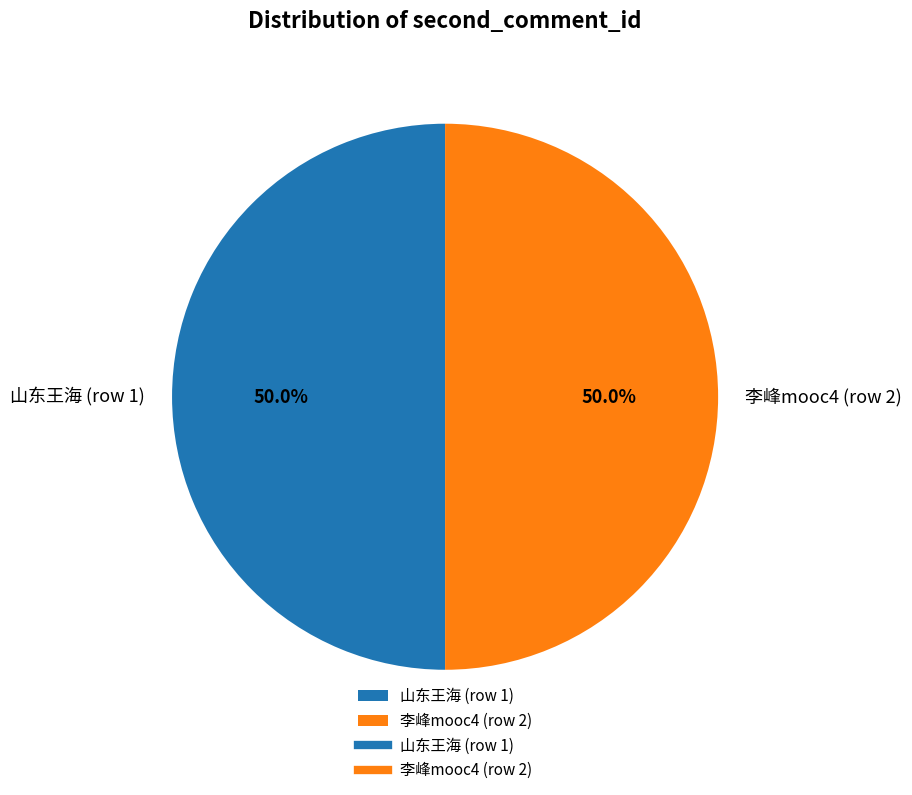

What percentage is the 山东王海 (row 1) slice, to the nearest percent?

50%